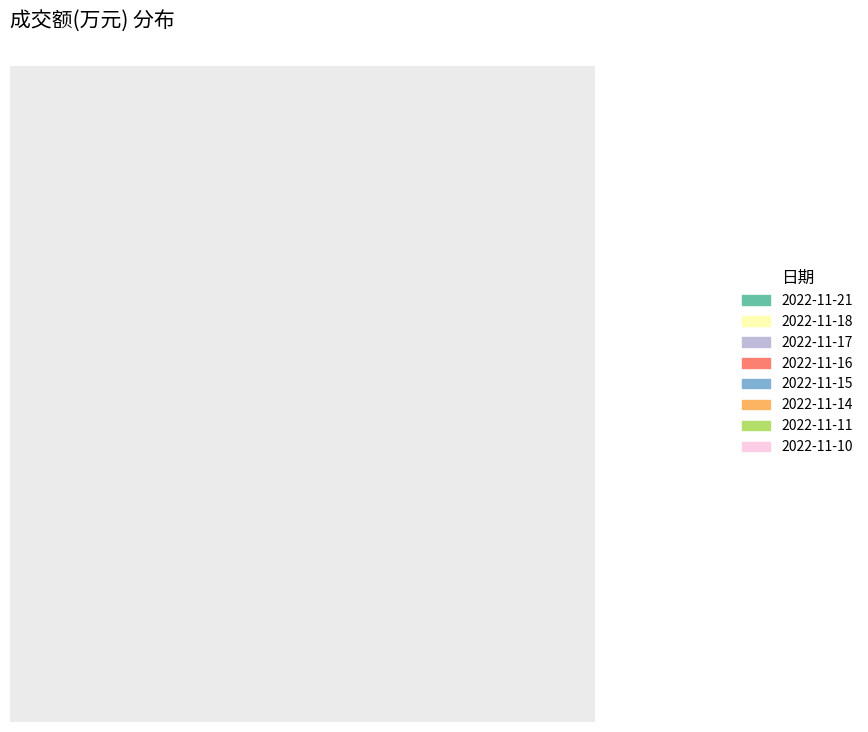

Is there a majority slice in this chart?

No